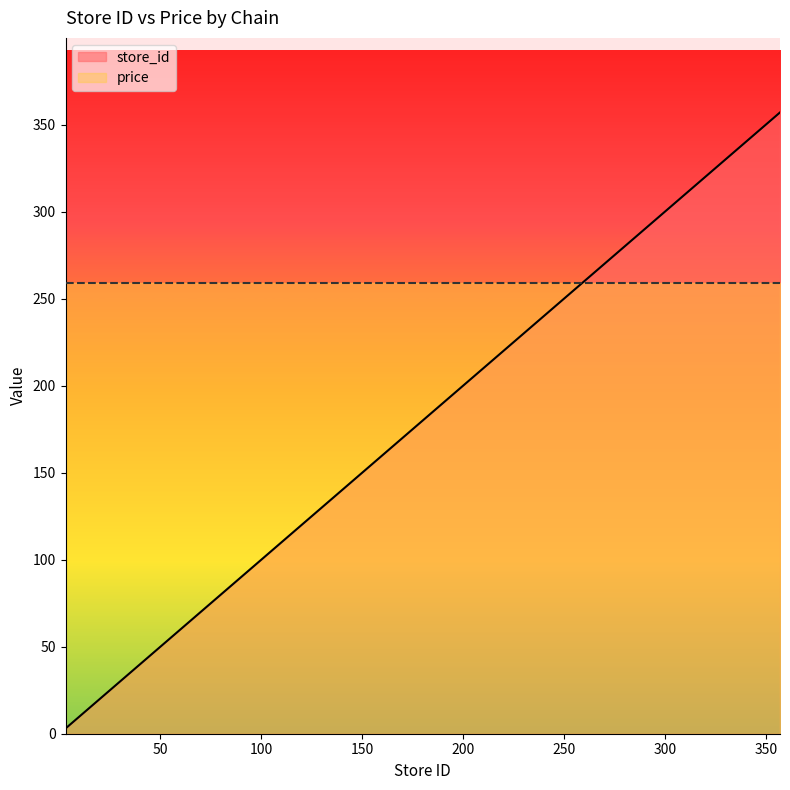

Reading left to right, what are all the values shown in this chart?

3	13	43	71	105	109	128	129	132	138	159	166	167	183	195	210	238	245	276	282	343	357